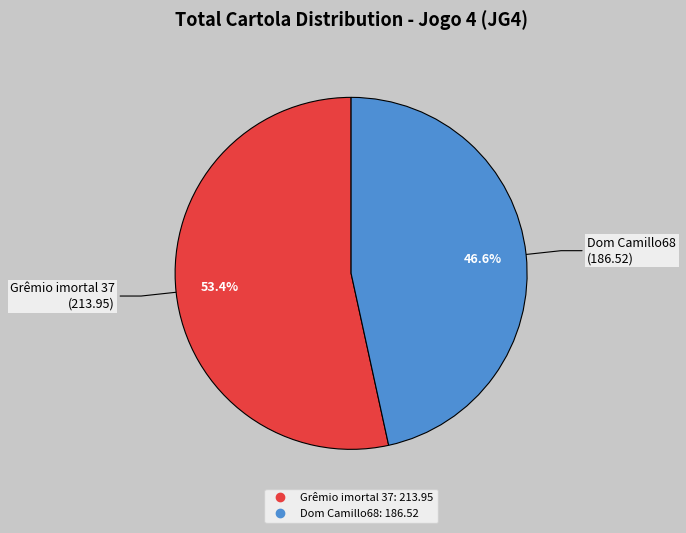

Rank the categories by value from lowest to highest.

Dom Camillo68, Grêmio imortal 37